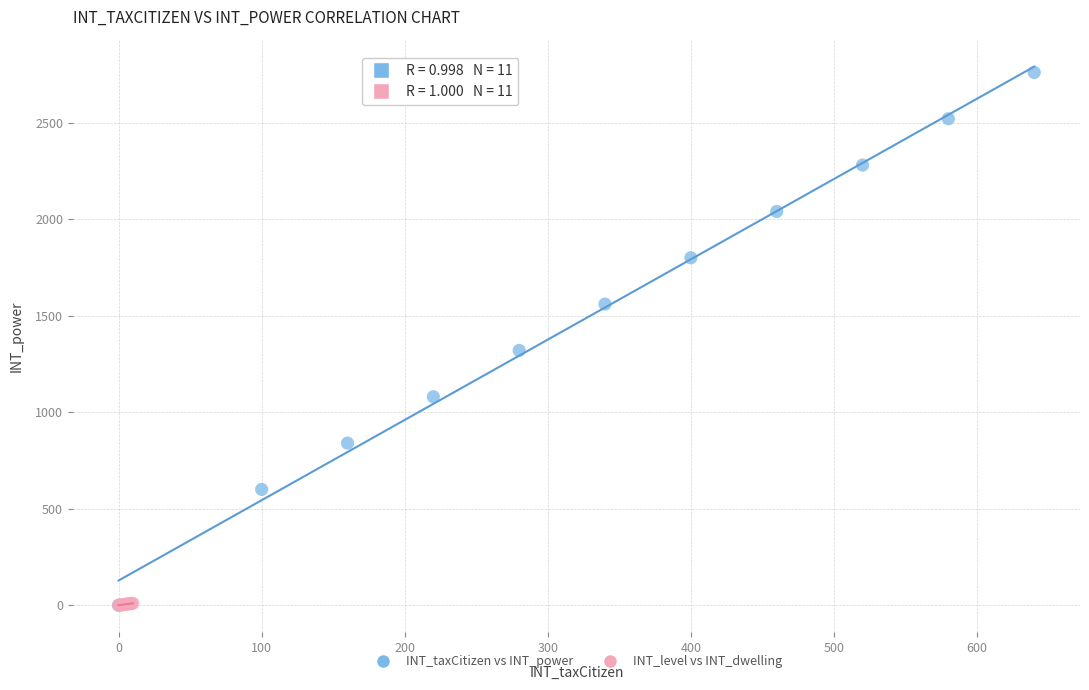

Which series has the largest Y range (max minus min)?

INT_taxCitizen vs INT_power